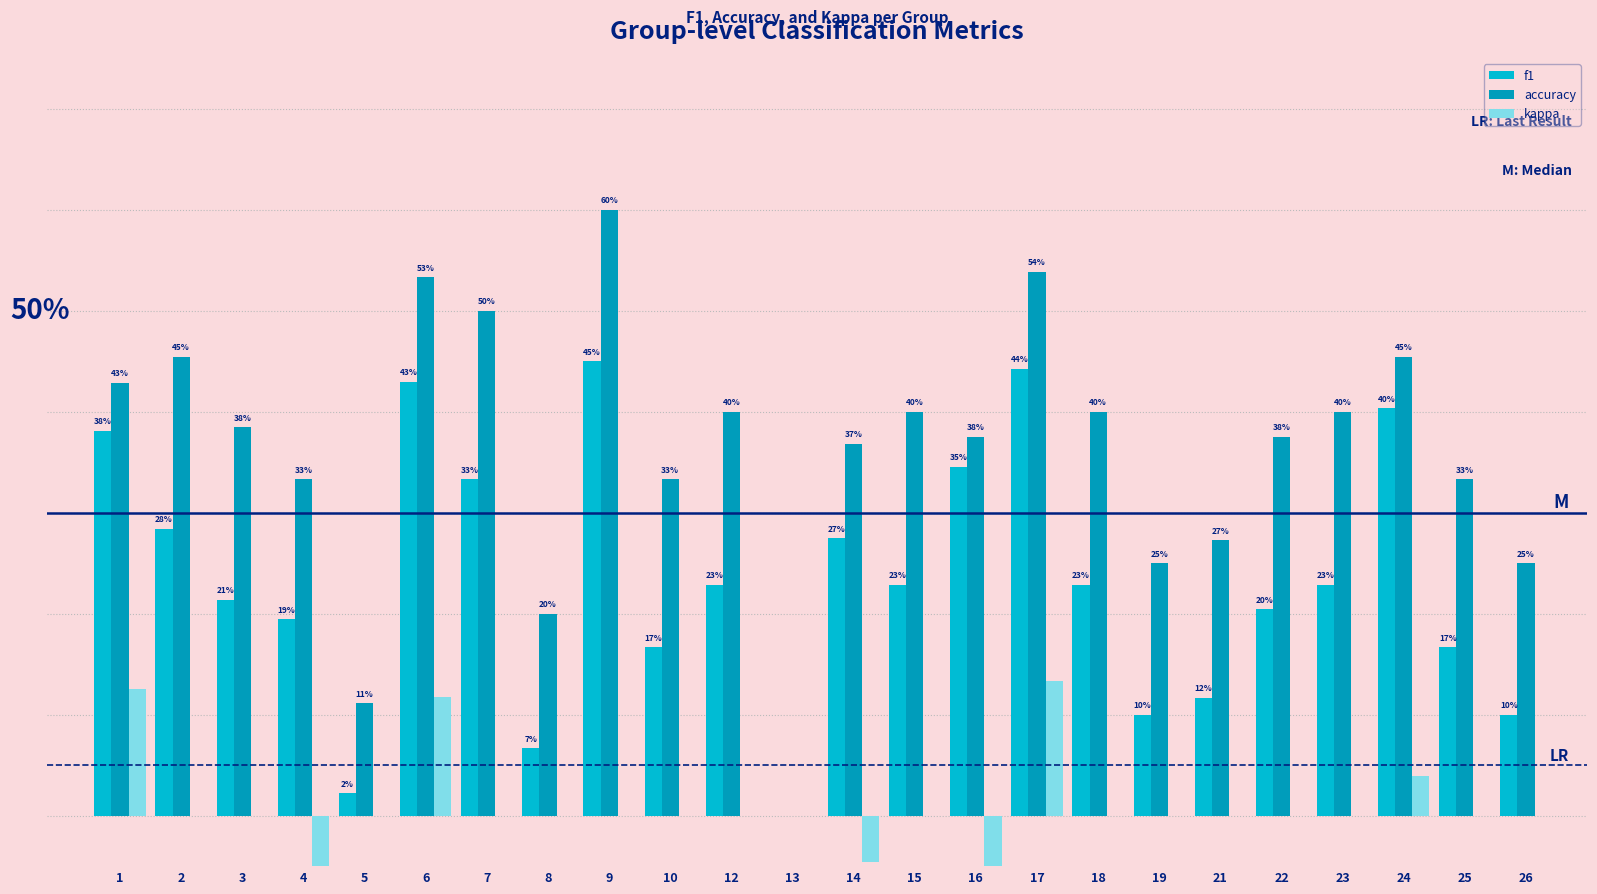

At which category is the sum across all series the highest?

17